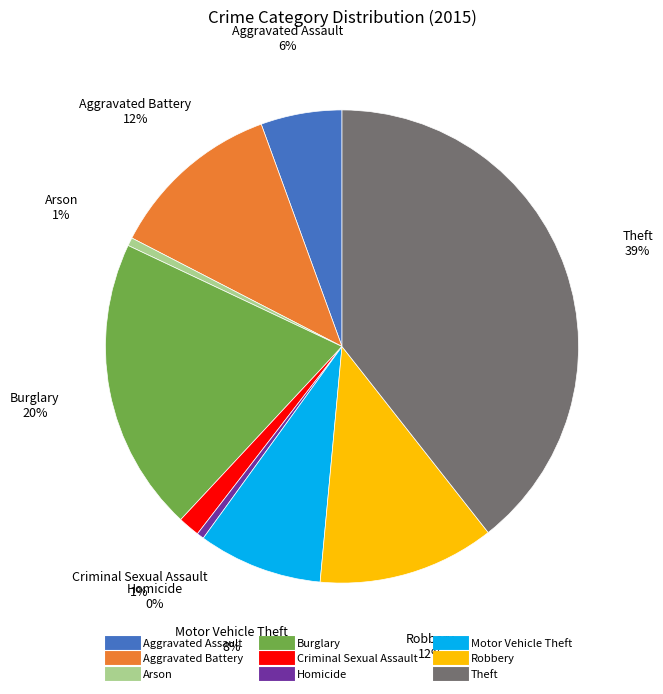

Is it true that Burglary is 20% of the pie?

True